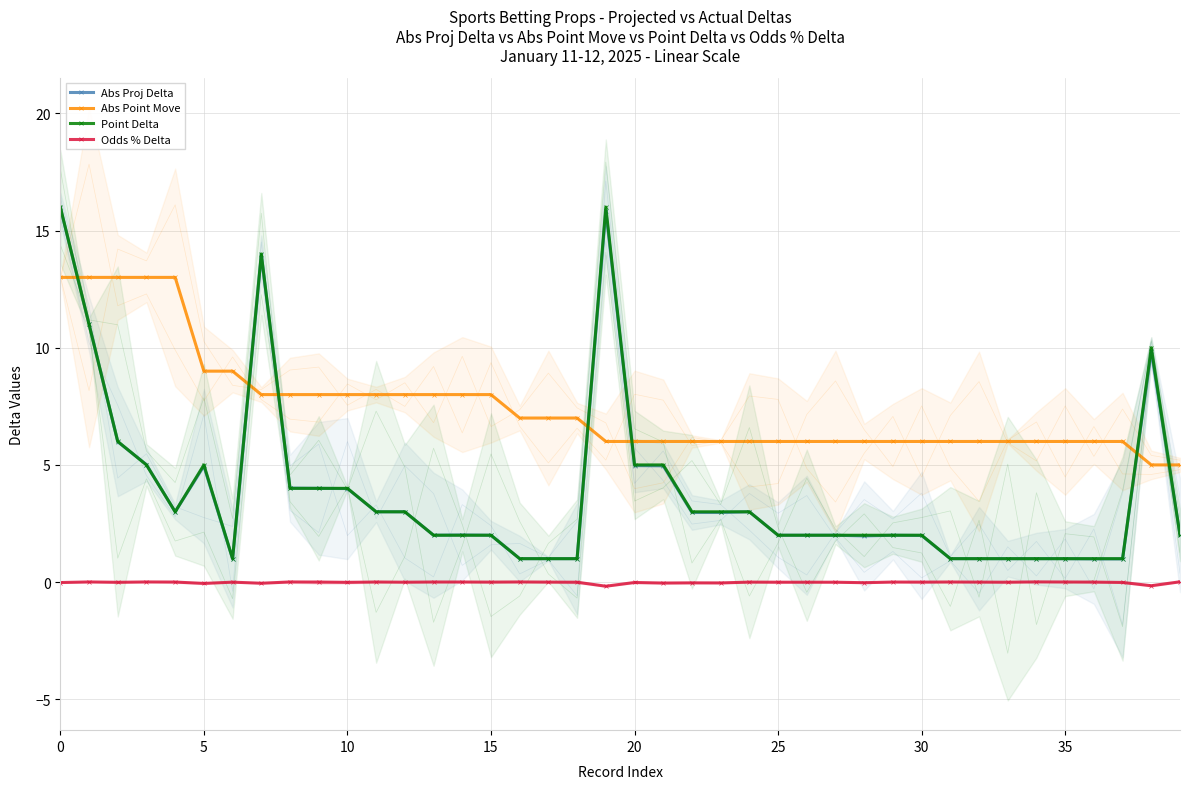

At how many categories does at least one series exceed 15?

2